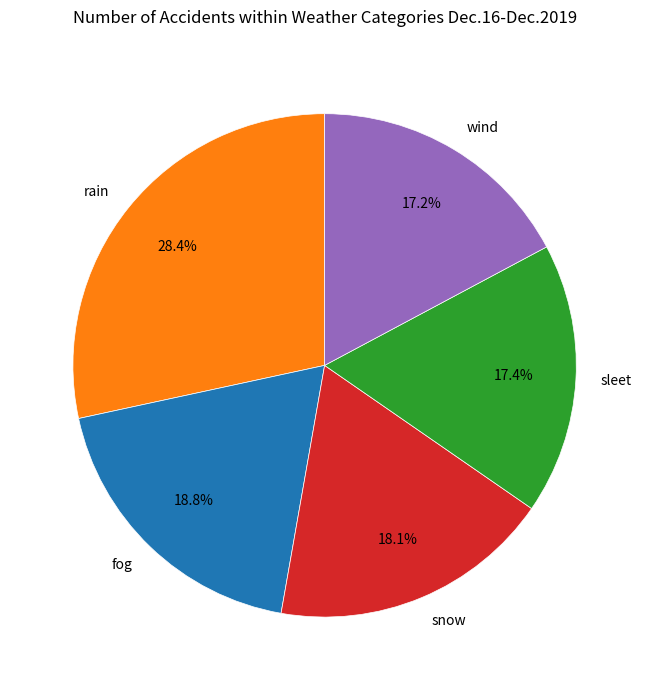

Is there a majority slice in this chart?

No